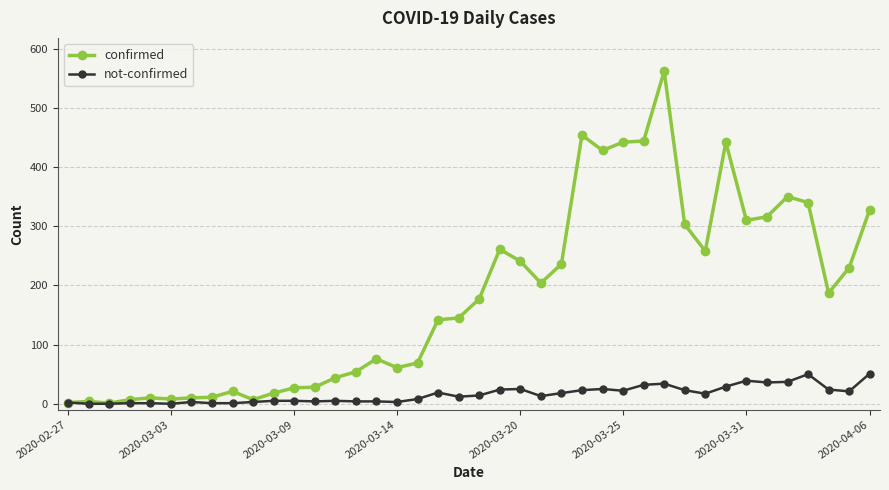

Which series has the widest spread of values?

confirmed